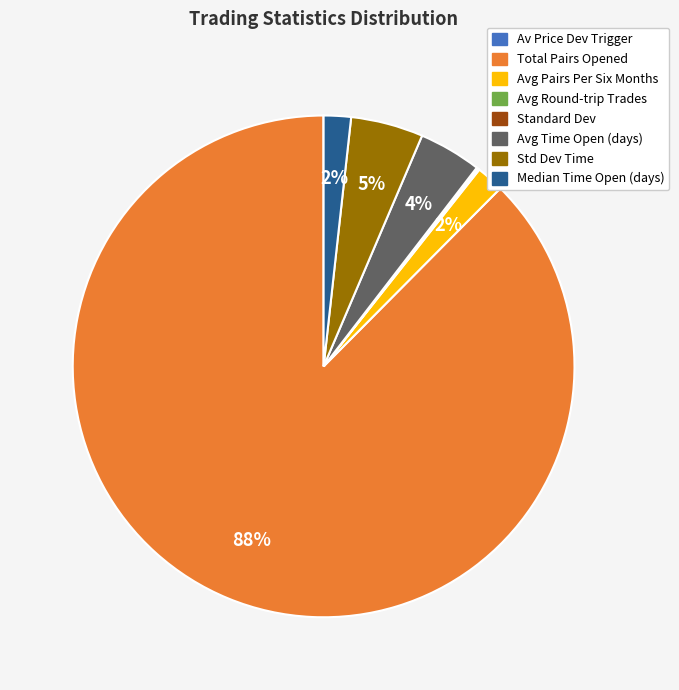

Which slice is the largest?

Total Pairs Opened